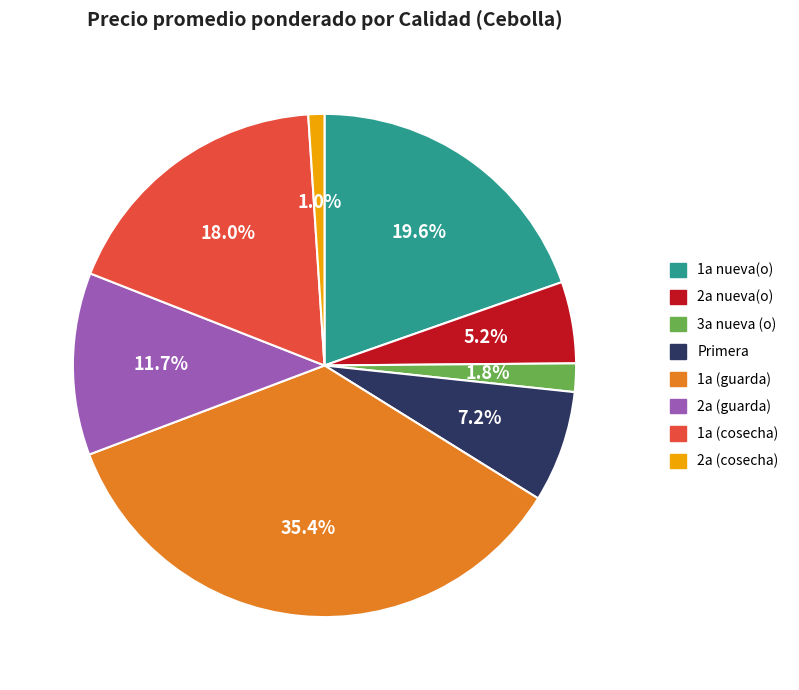

How many slices are in this pie chart?

8